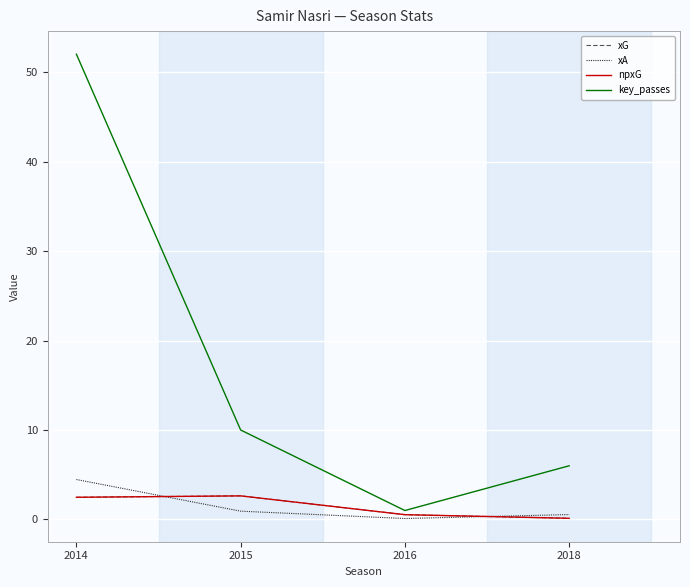

Does the chart display data point markers on the line(s)?

No